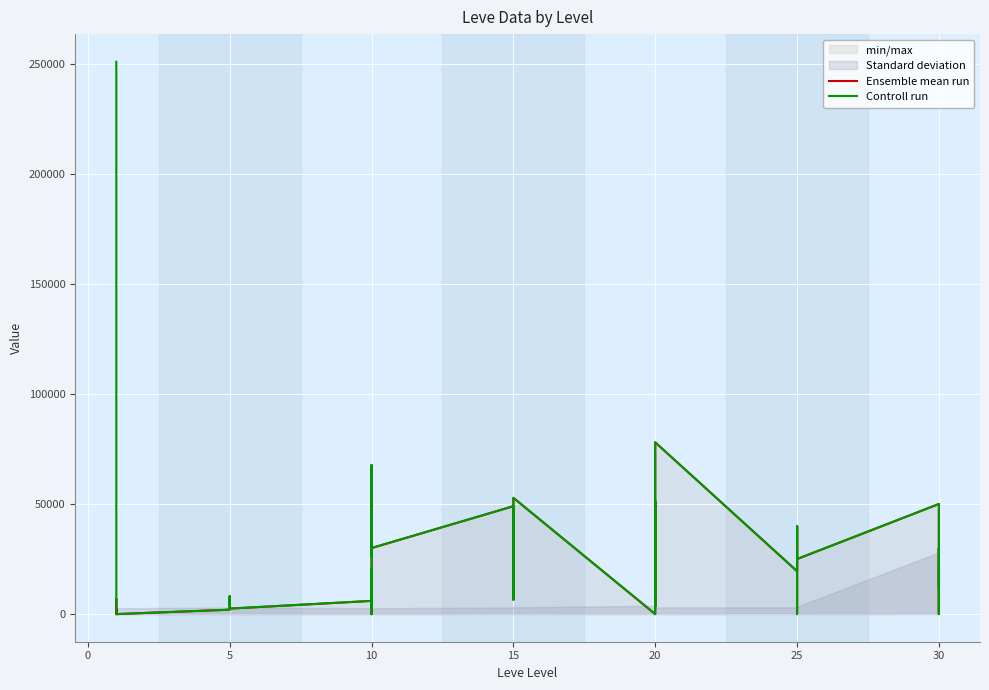

What is the highest value of the Ensemble mean run series?

78000.0